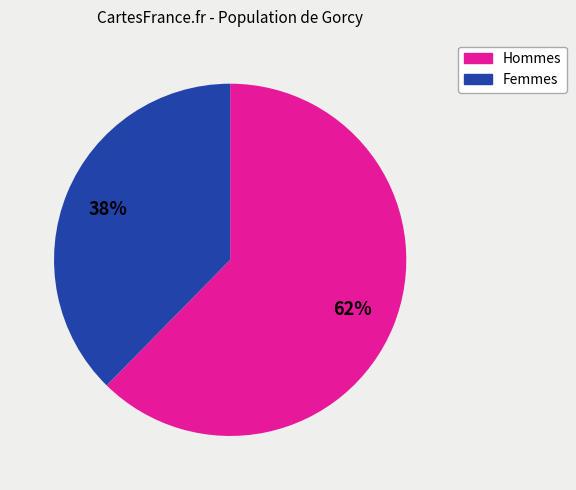

How many segments does this pie chart have?

2